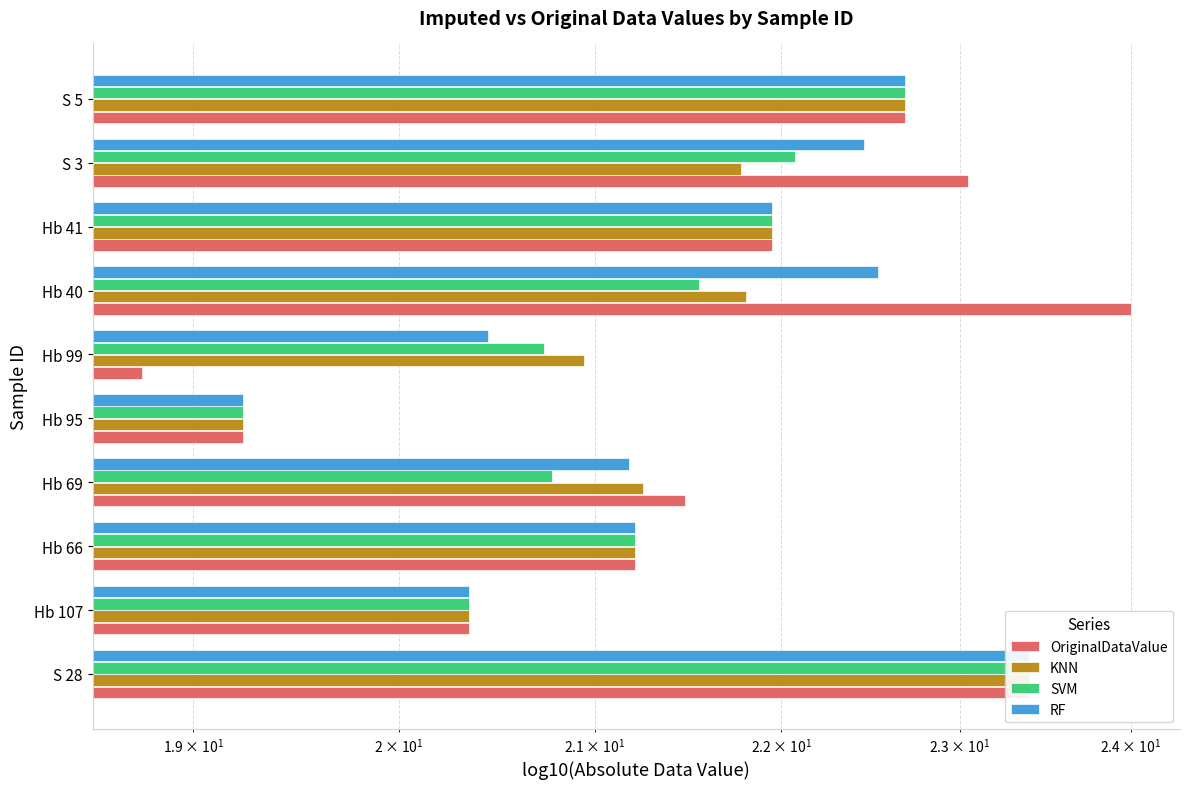

What is the difference between the second highest and minimum values in the RF series?

3.5